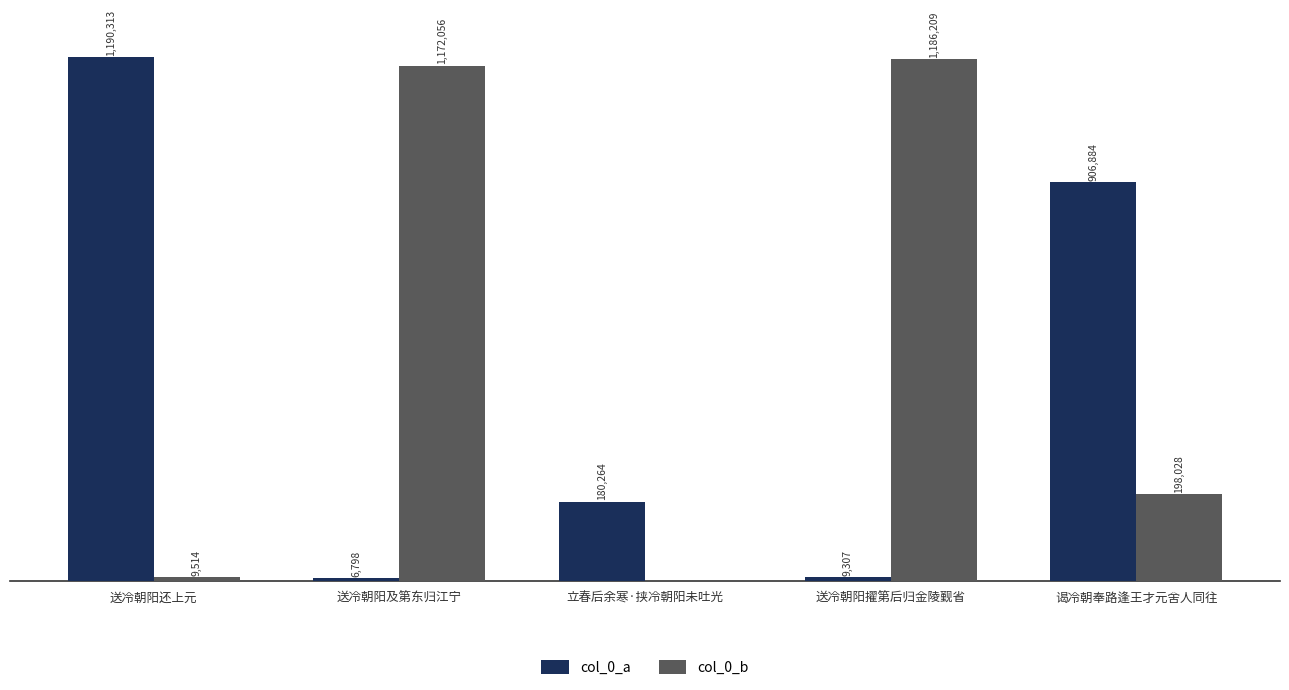

Which series changed the most between 送冷朝阳还上元 and 立春后余寒·挟冷朝阳未吐光?

col_0_a